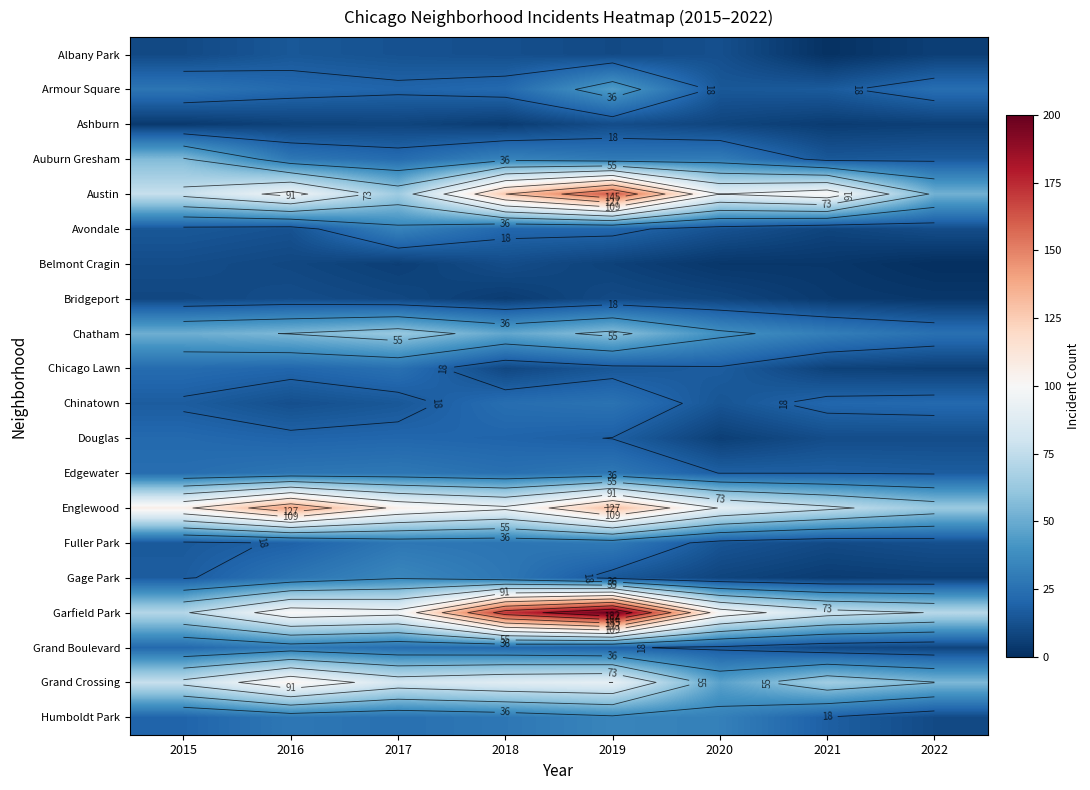

Is the value of Englewood at 2020 greater than the value of Grand Boulevard at 2020?

Yes